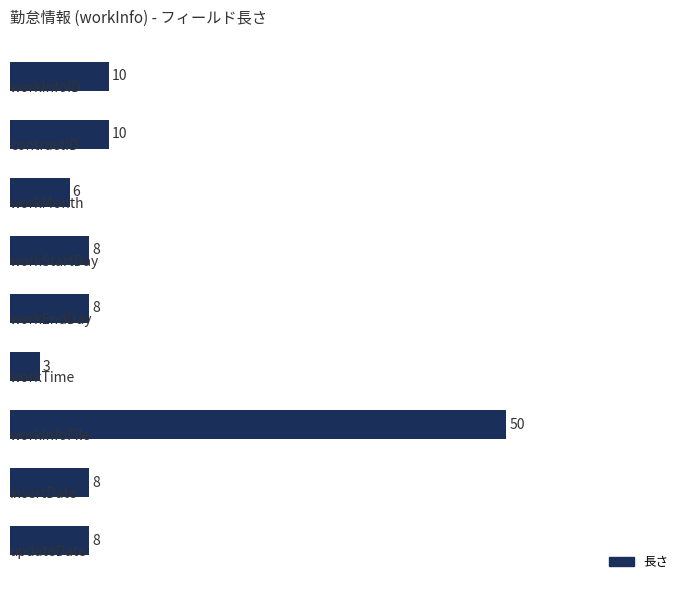

What is the difference between the maximum and minimum values?

47